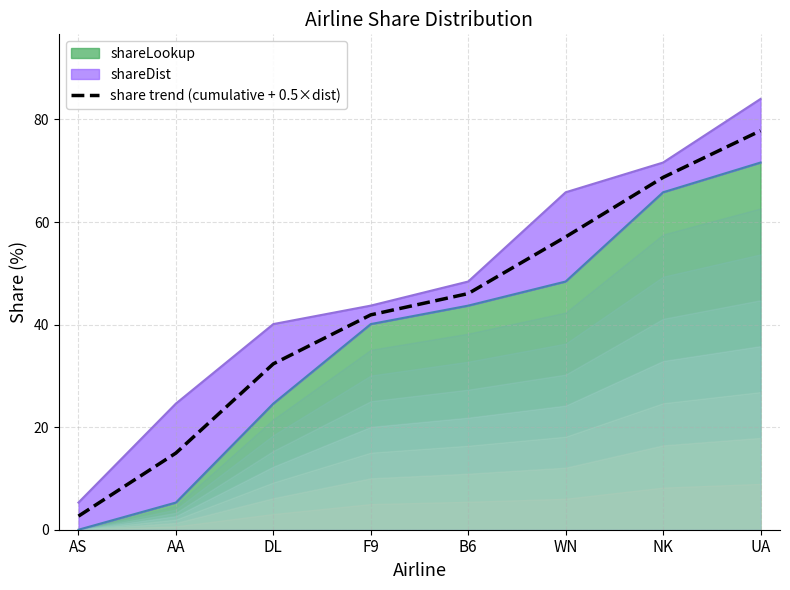

Reading left to right, transcribe all the data shown in this chart.

AS=2.6	AA=14.9	DL=32.4	F9=41.9	B6=46.1	WN=57.1	NK=68.7	UA=77.8